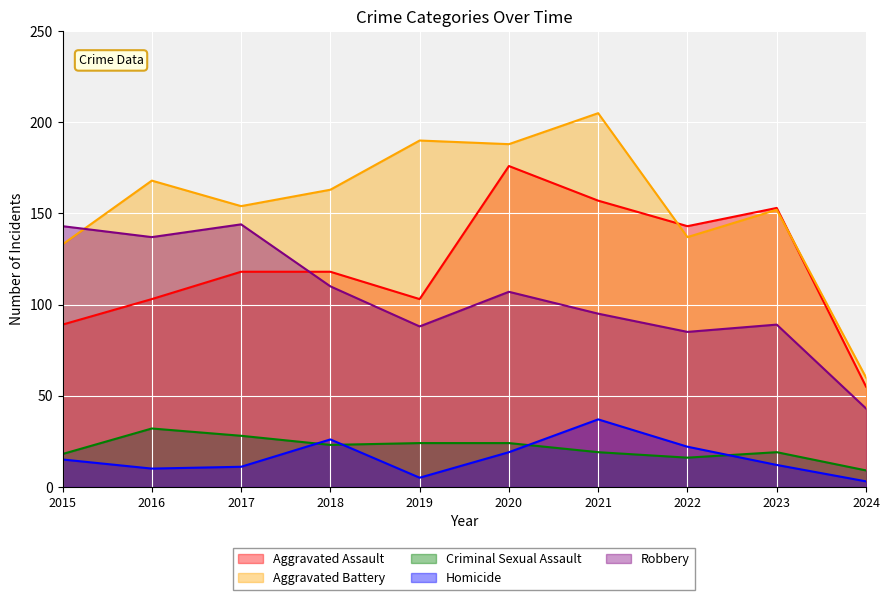

What is the spread (max minus min) of values at 2020?

169